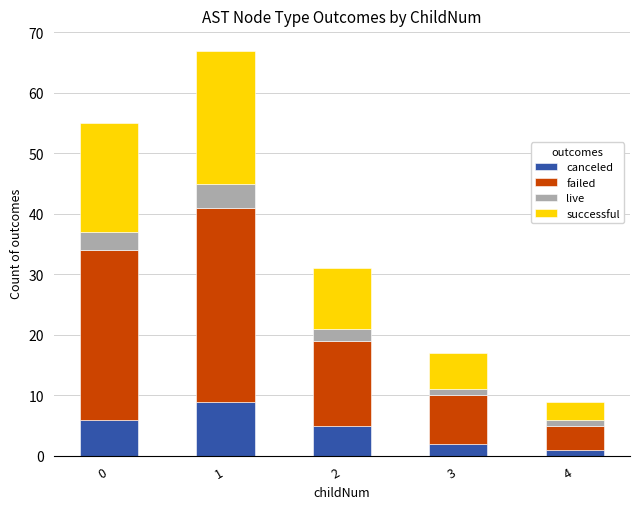

The canceled series shows 2 at 3. True or false?

True